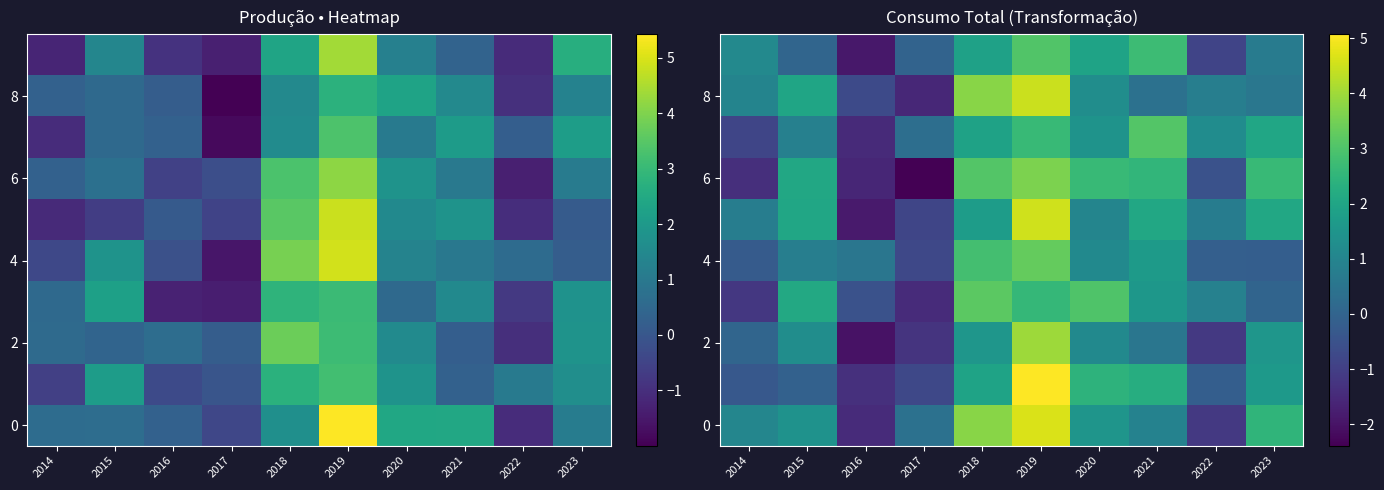

What is the greatest value displayed?

5.1